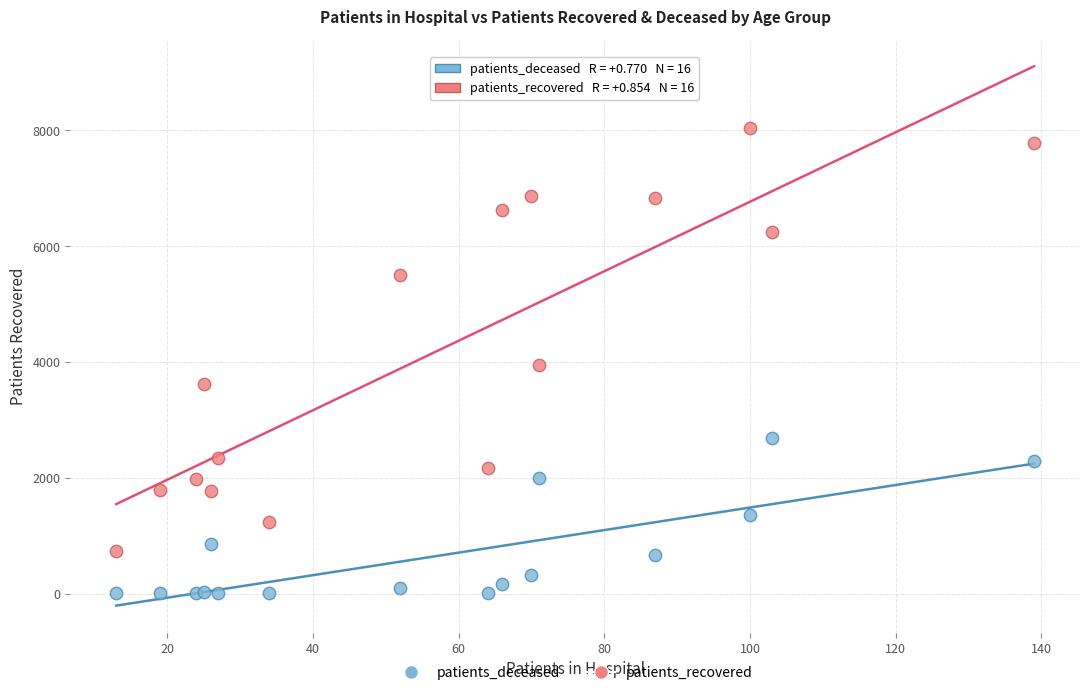

Which series contains the highest Y value?

patients_recovered